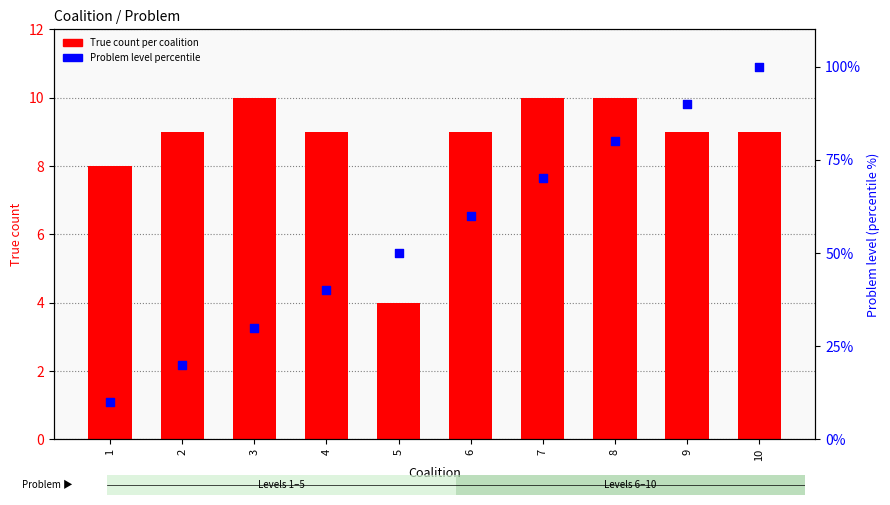

Which series has the widest spread of Y values?

Problem level (percentile)